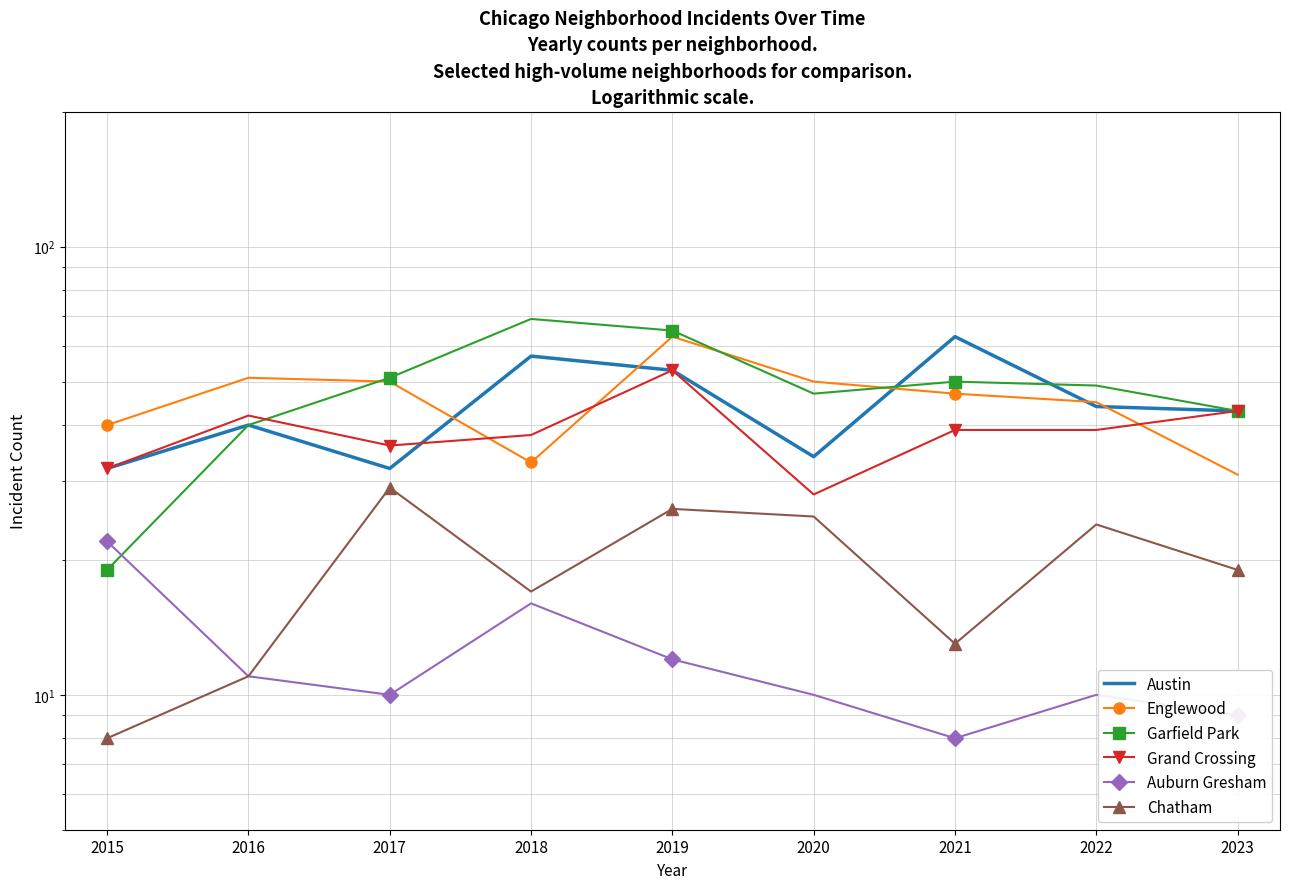

What is the difference between the highest and lowest values at 2022?

39